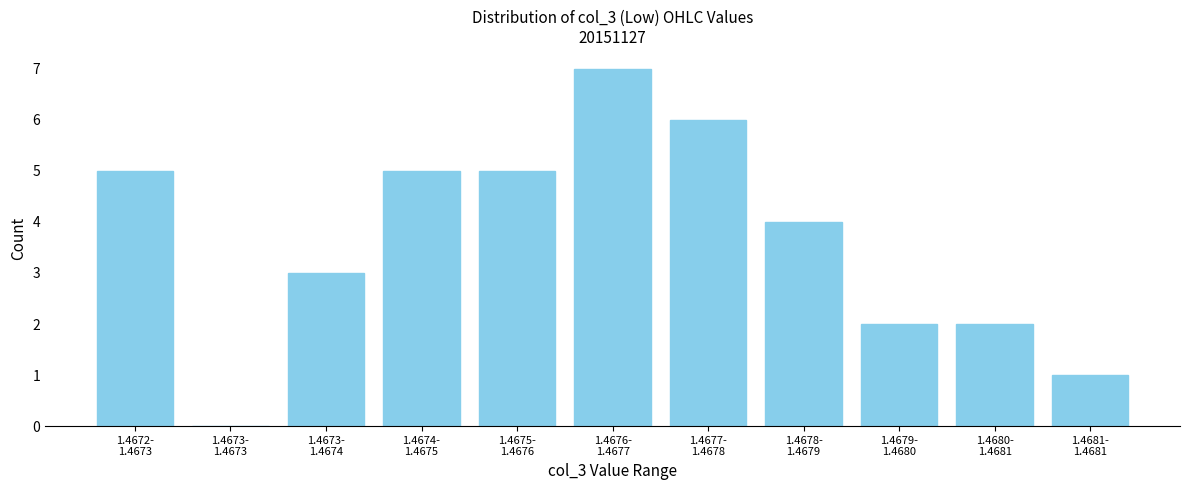

What is the sum of all values?

40